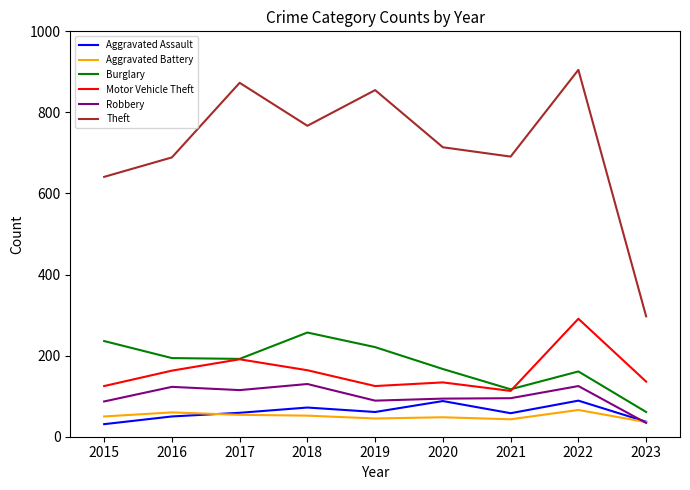

Where is Theft nearest to the value 601?

2015